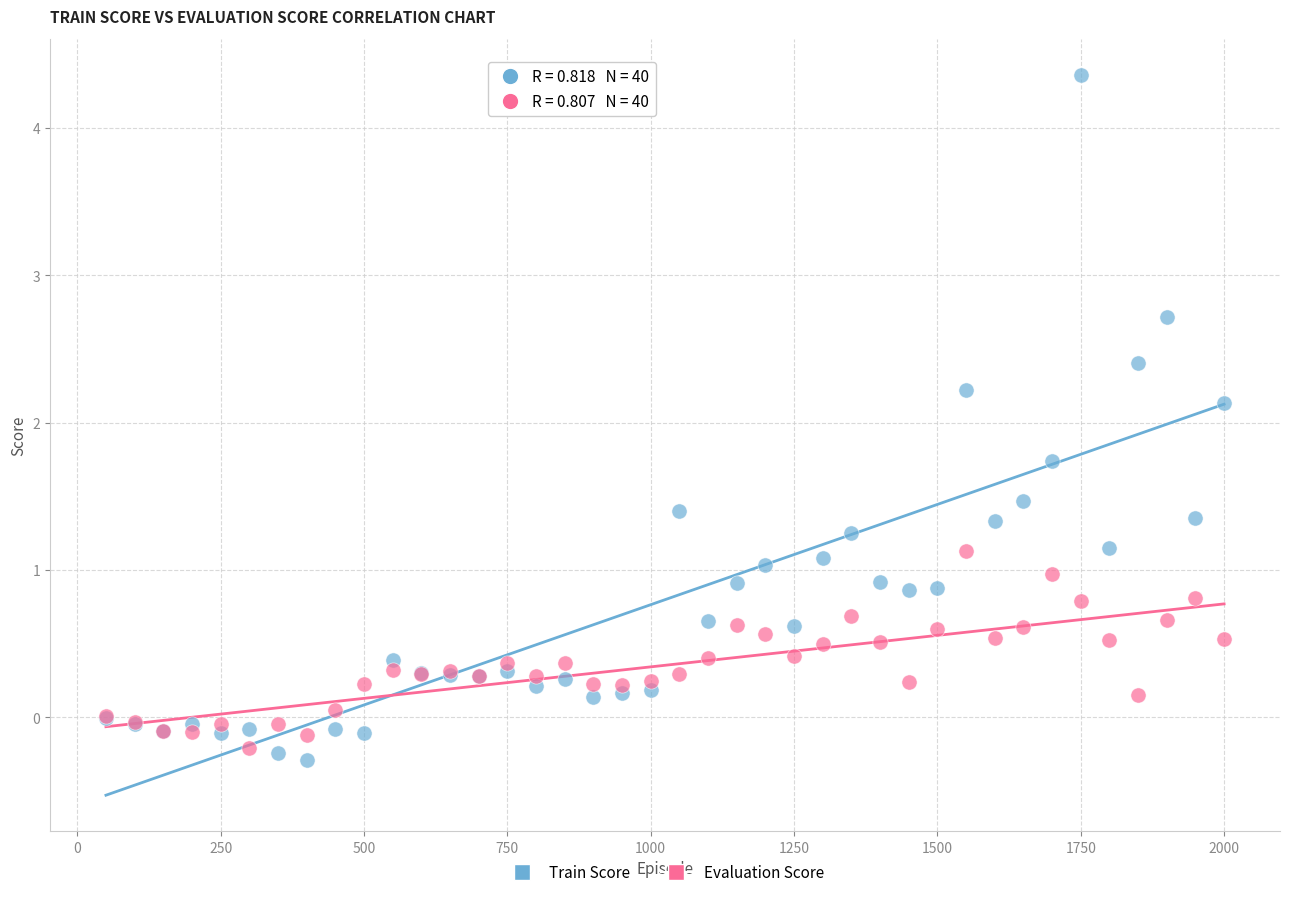

Which series contains the lowest Y value?

Train Score